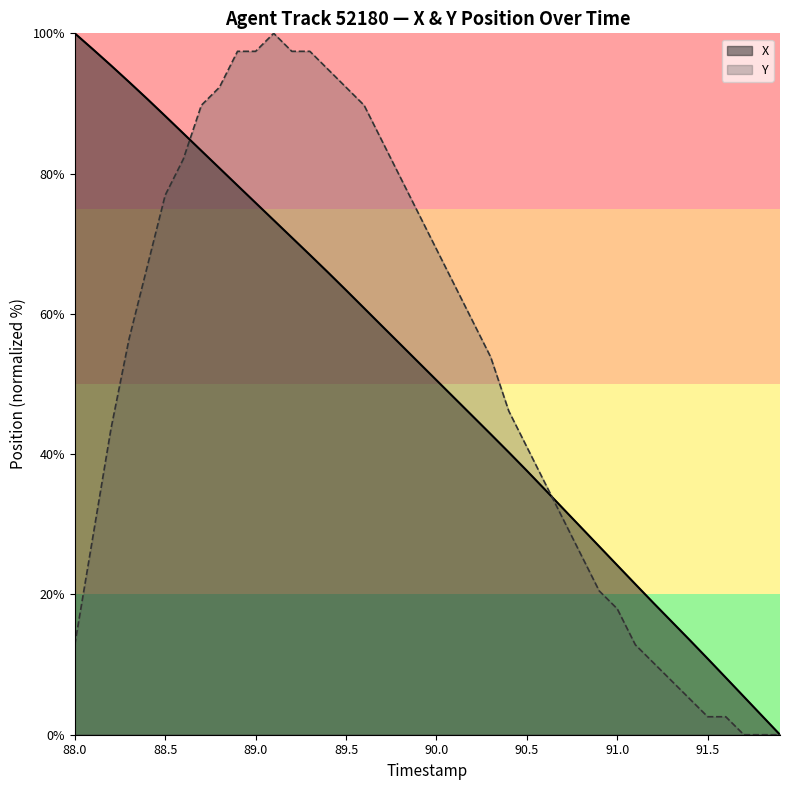

At 90.0, list the series in order from largest to smallest.

Y, X